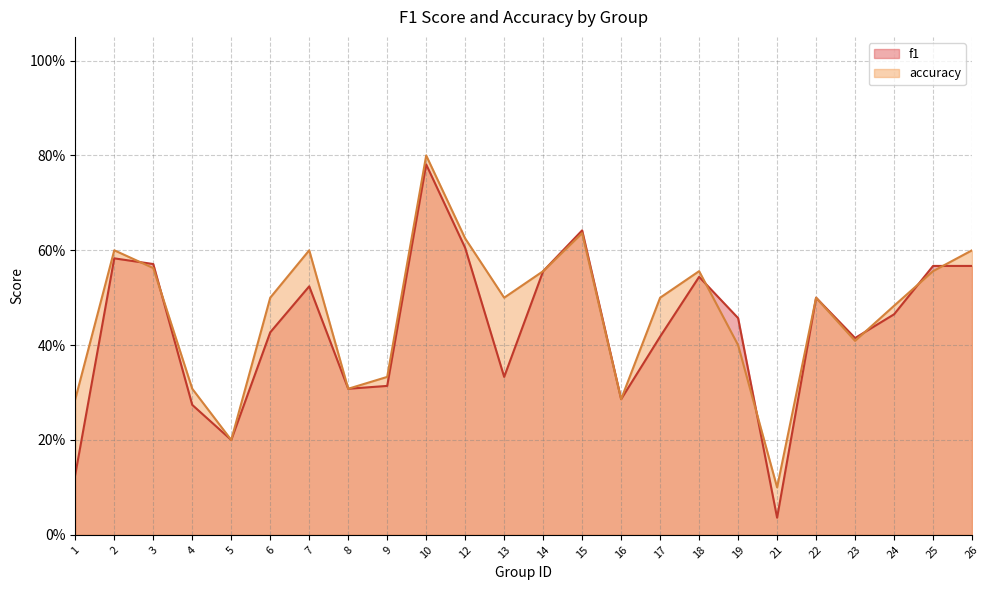

What is the average value of the accuracy series?

0.5